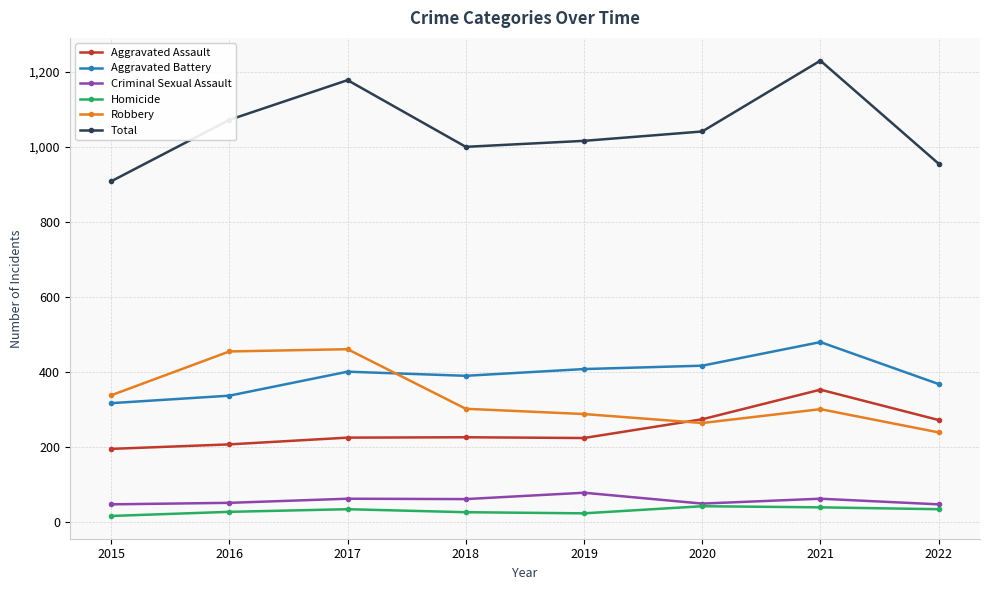

What is the maximum value for Aggravated Assault?

352